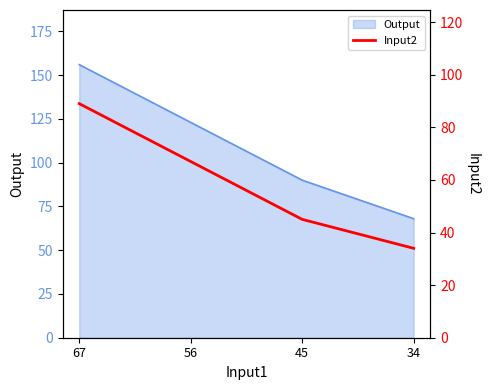

Reading left to right, extract all data points from this chart.

89	67	45	34